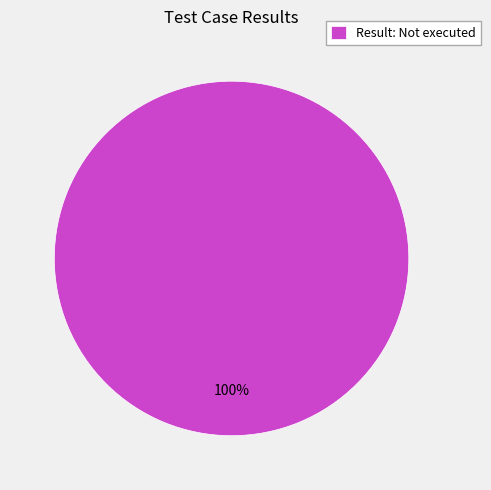

Does Result: Not executed represent more than half of the total?

Yes